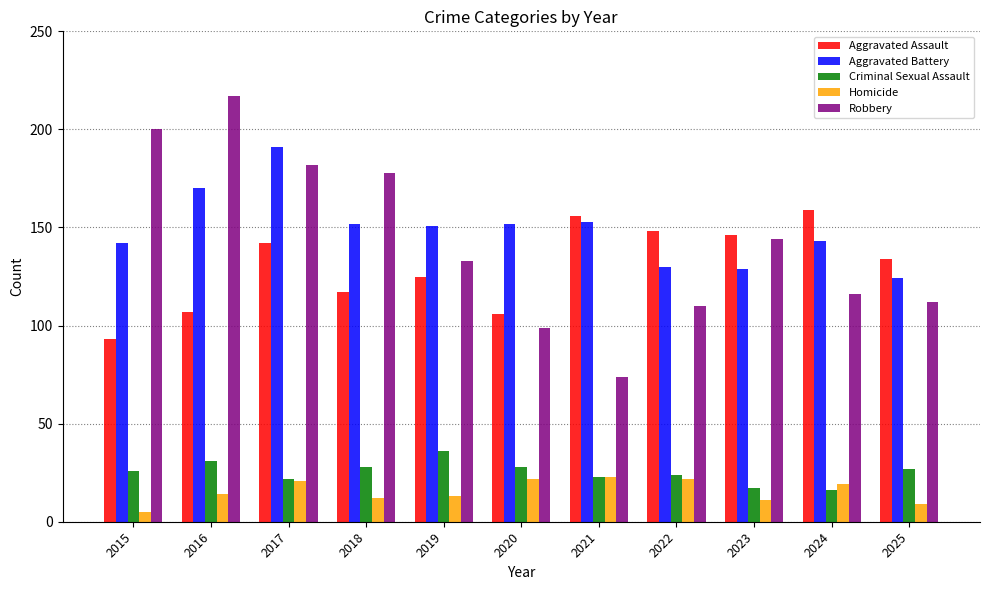

What is the sum of all Criminal Sexual Assault values?

278